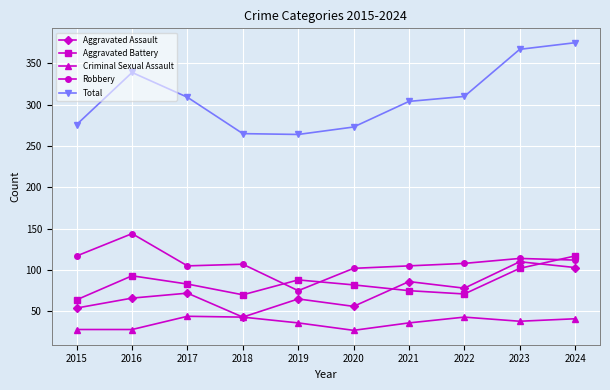

True or false: Robbery and Criminal Sexual Assault intersect in this chart.

False